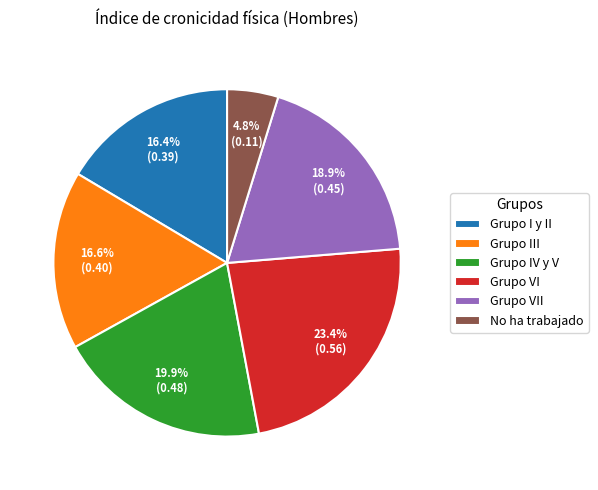

Does Grupo III account for over 50% of the chart?

No